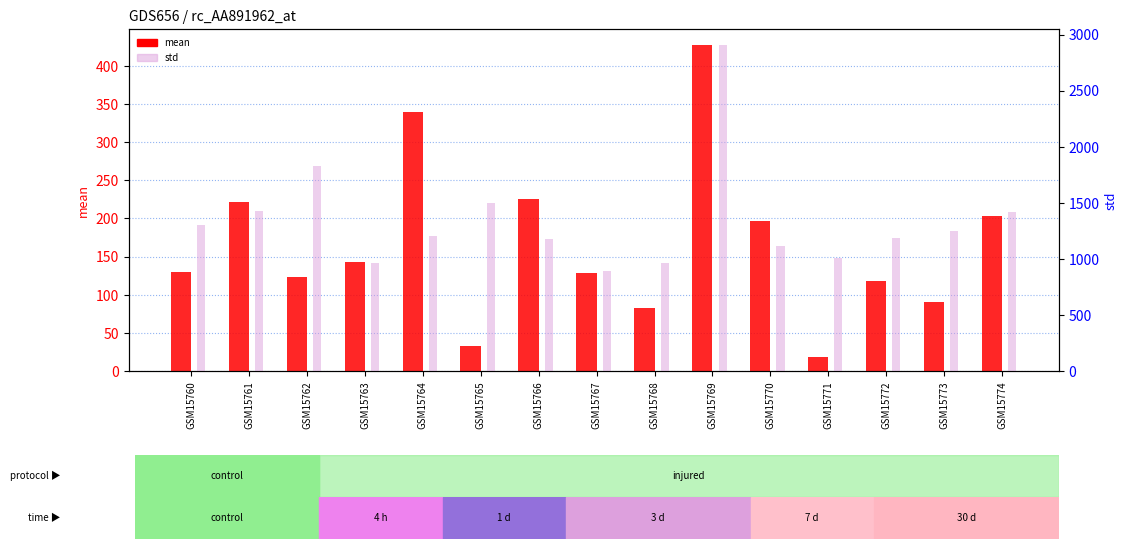

Reading left to right, what are all the values shown in this chart?

mean: 130	221	123	143	340	33	225	129	82	427	197	18	118	90	203
std: 1306	1426	1829	960	1207	1501	1173	893	963	2904	1111	1007	1184	1252	1422